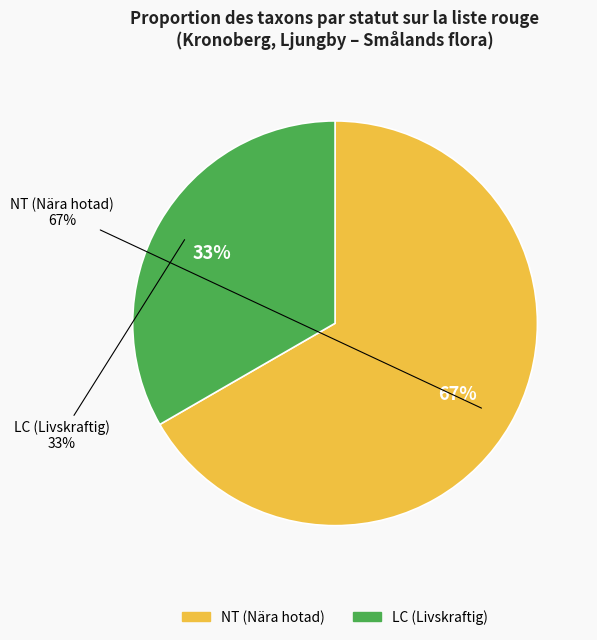

True or false: Borsttåg NT (2021) accounts for 43% of the total.

False